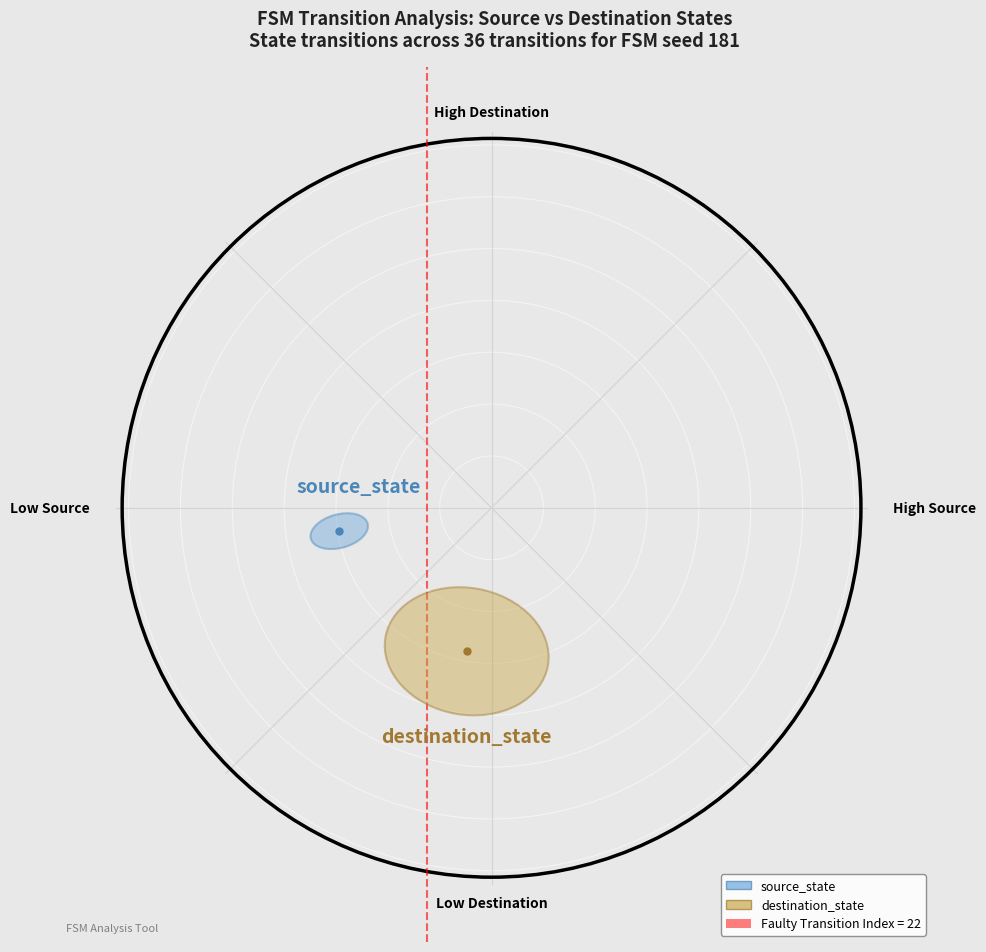

Reading left to right, what are all the values shown in this chart?

0	1